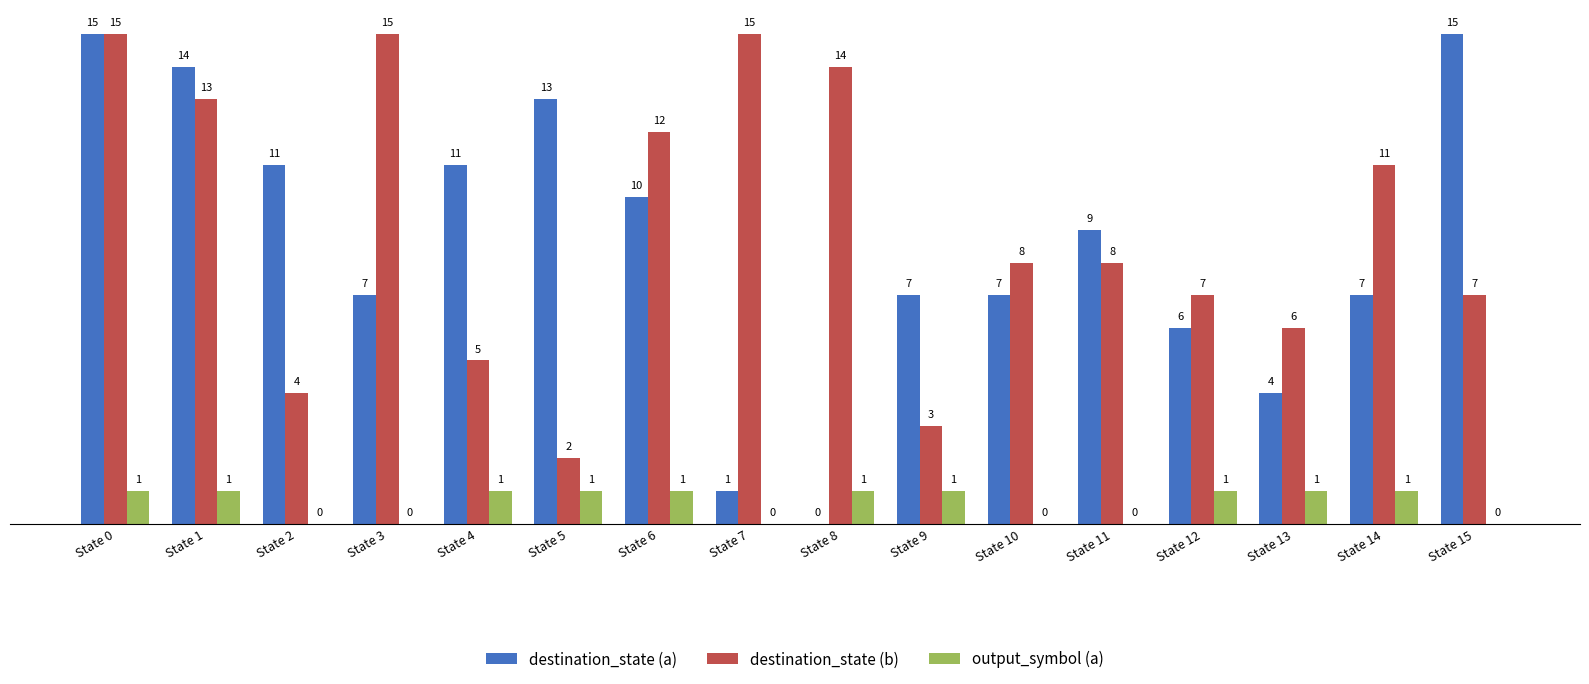

The value of output_symbol (a) at State 13 is 0. True or false?

False